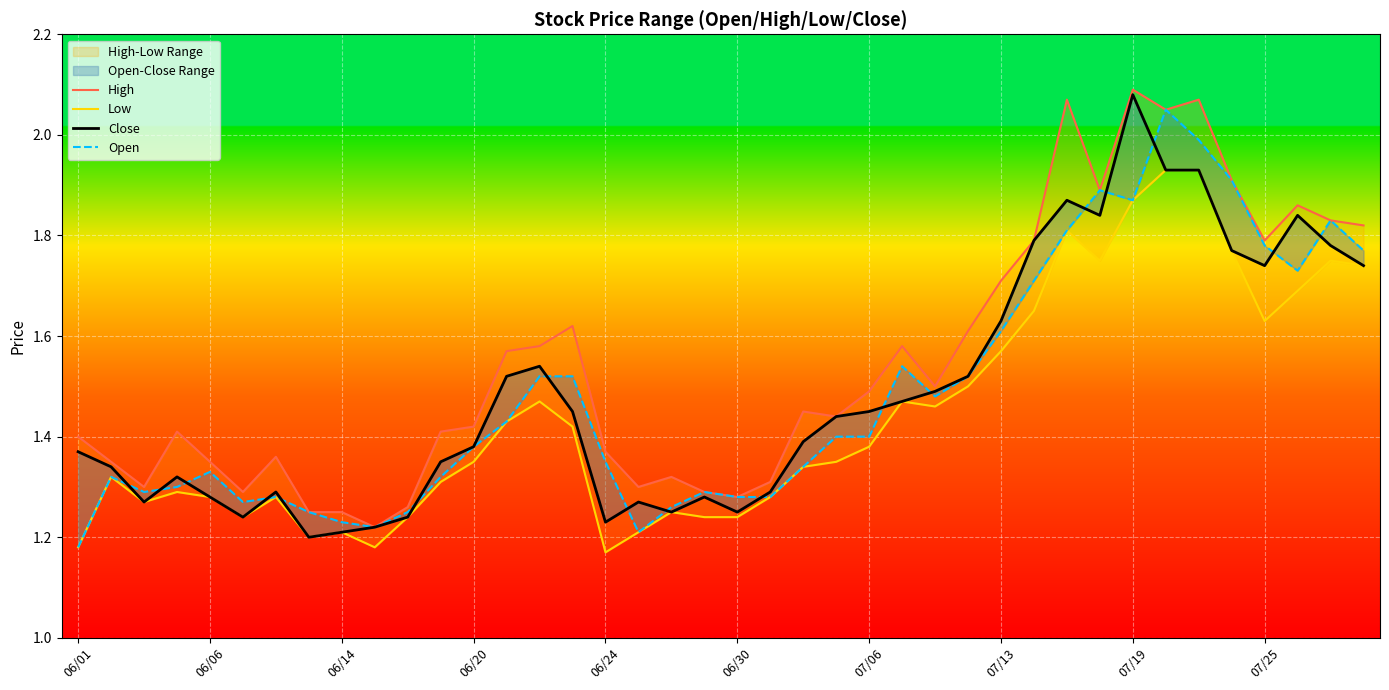

What is the difference between the maximum and minimum values in the Open series?

0.9